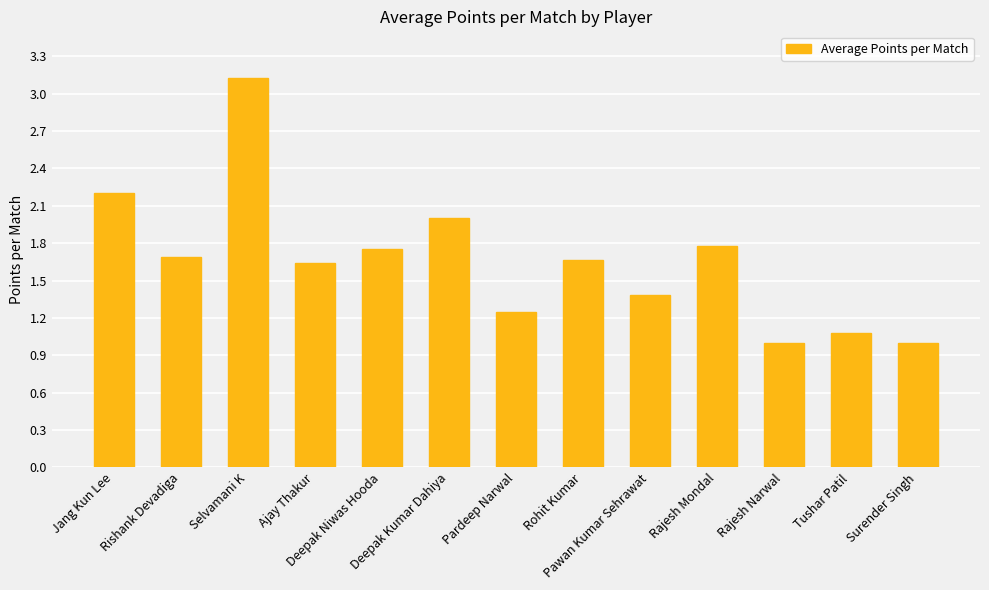

The chart shows a value of 1.4 at Pawan Kumar Sehrawat. True or false?

True